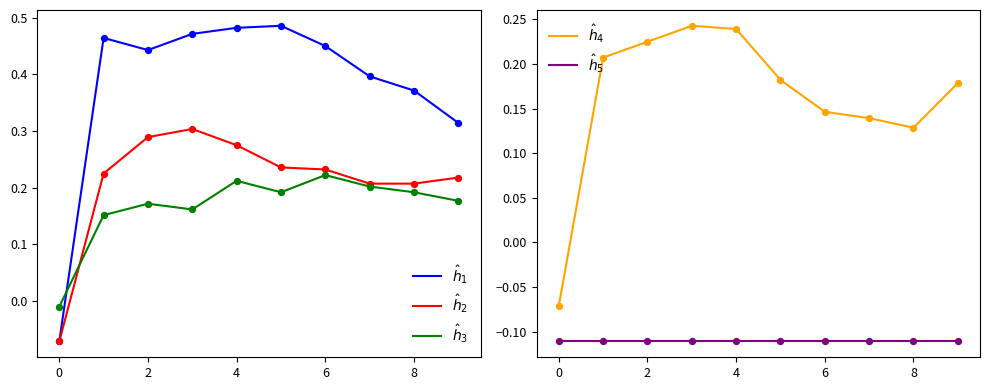

What are all the series names shown in the legend?

$\hat{h}_1$, $\hat{h}_2$, $\hat{h}_3$, $\hat{h}_4$, $\hat{h}_5$